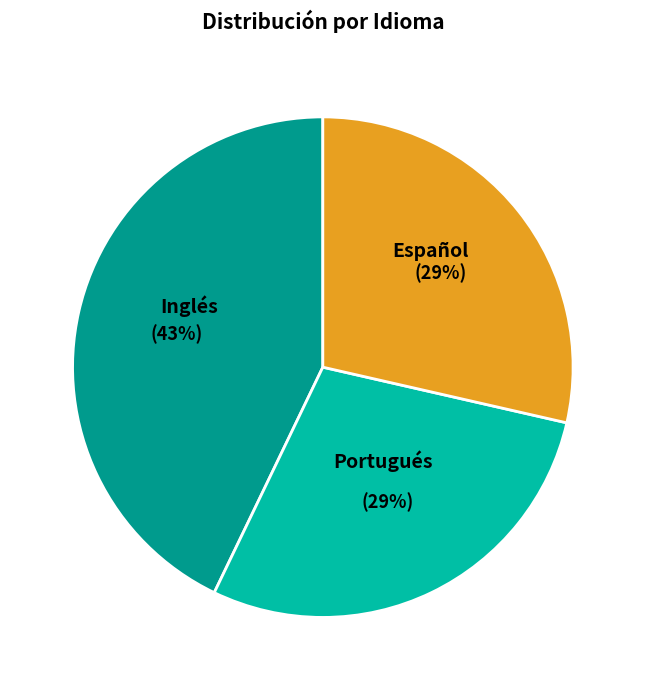

Do Español and Inglés together represent more than half of the pie?

Yes